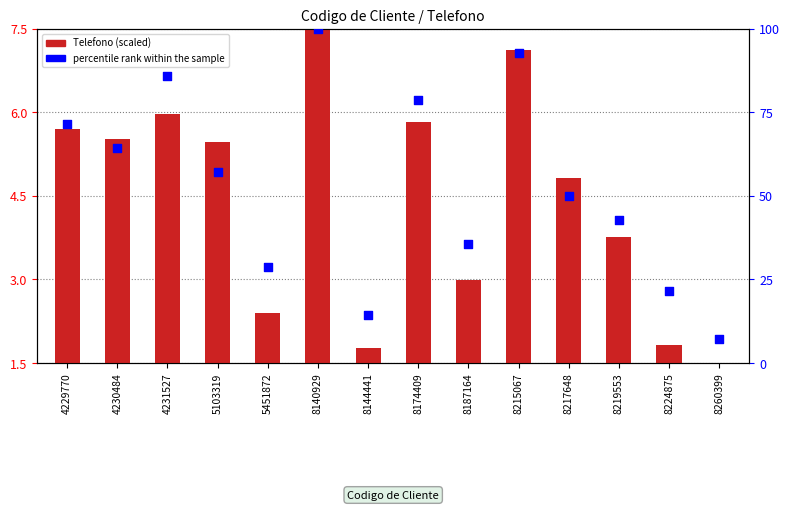

Which series has the largest total across all categories?

percentile rank within the sample